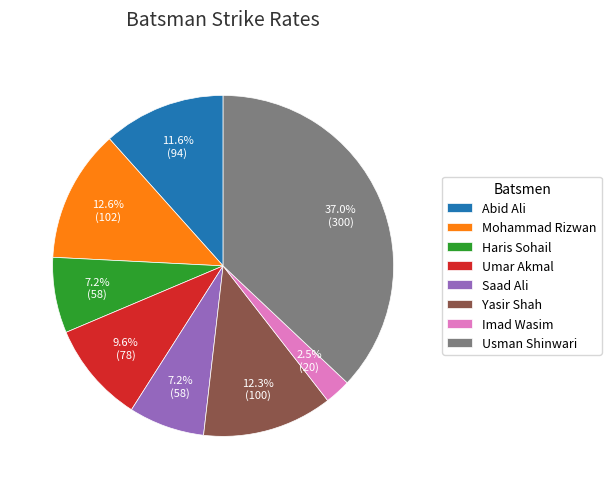

Does any single category account for the majority?

No